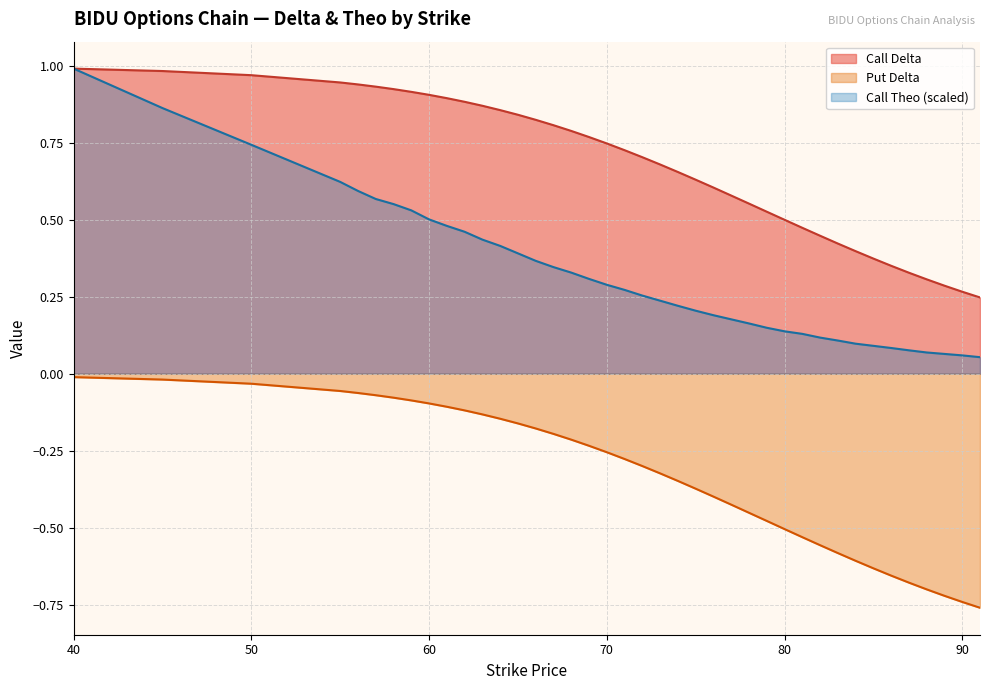

The Call Delta series shows 0.7 at 71. True or false?

True